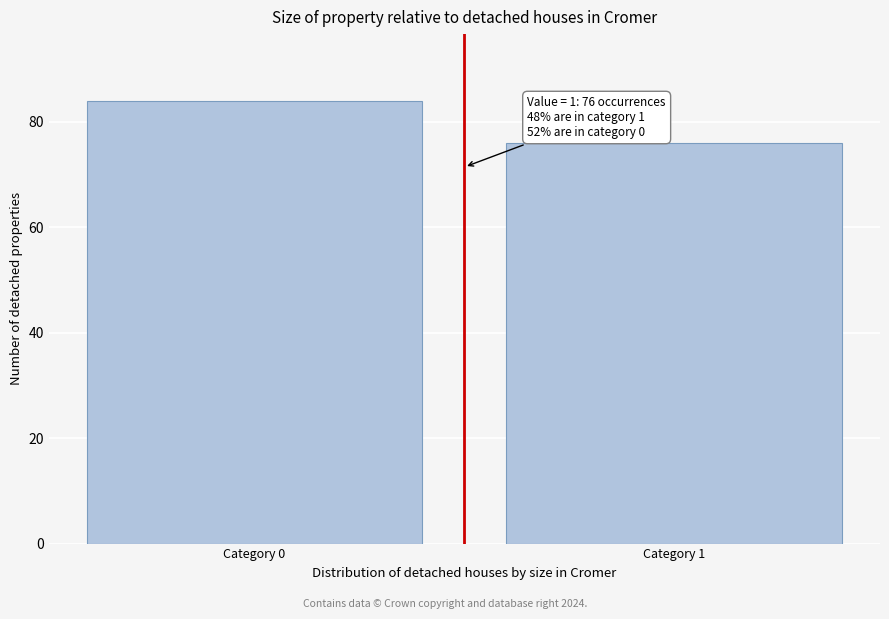

Reading left to right, list all the values displayed in this chart.

Category 0=84	Category 1=76